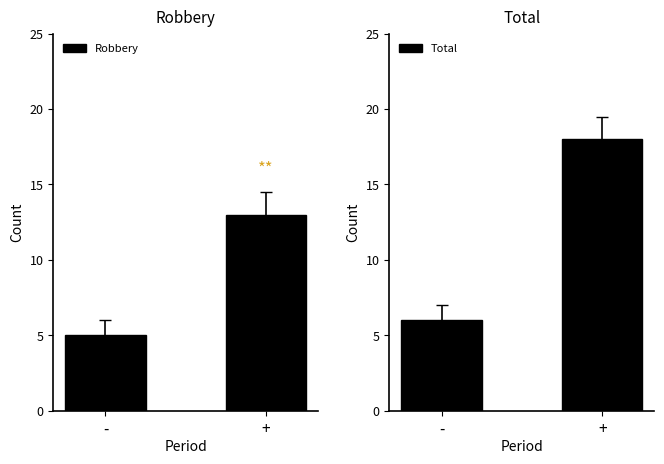

How many groups of bars are there?

2